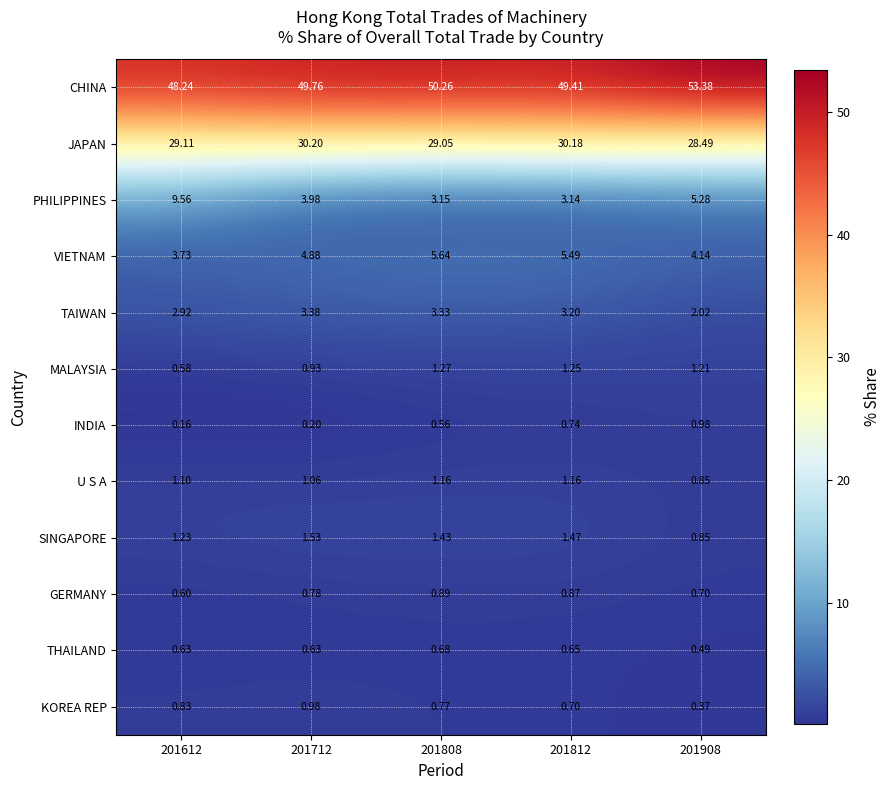

At 201808, list the series in order from largest to smallest.

CHINA, JAPAN, VIETNAM, TAIWAN, PHILIPPINES, SINGAPORE, MALAYSIA, U S A, GERMANY, KOREA REP, THAILAND, INDIA